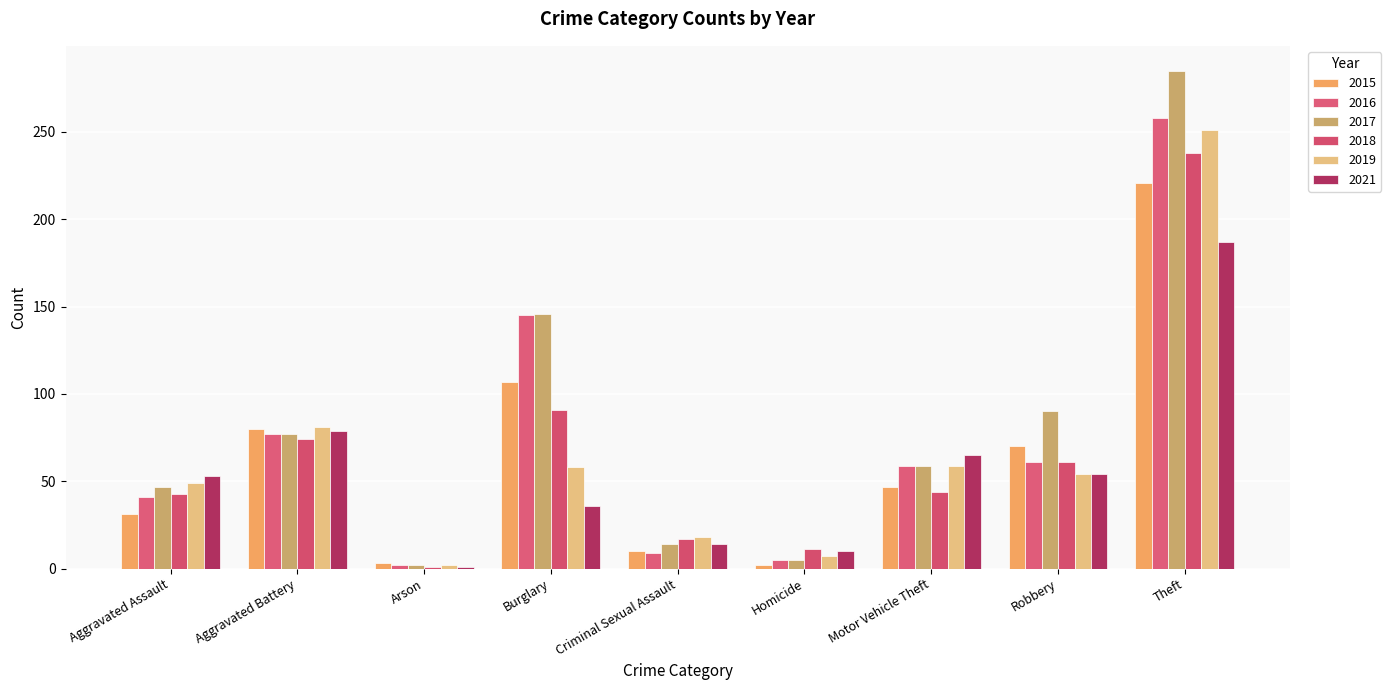

What are all the series names shown in the legend?

2015, 2016, 2017, 2018, 2019, 2021